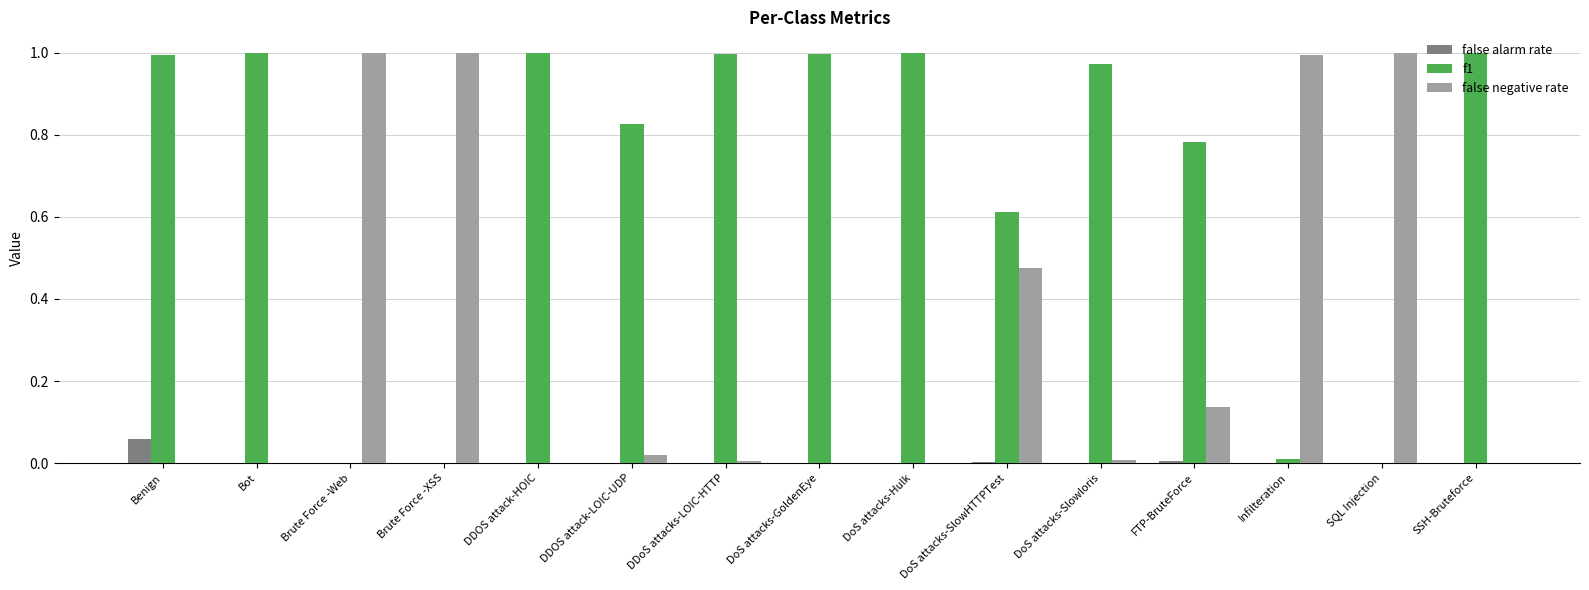

What are all the series names shown in the legend?

false alarm rate, f1, false negative rate